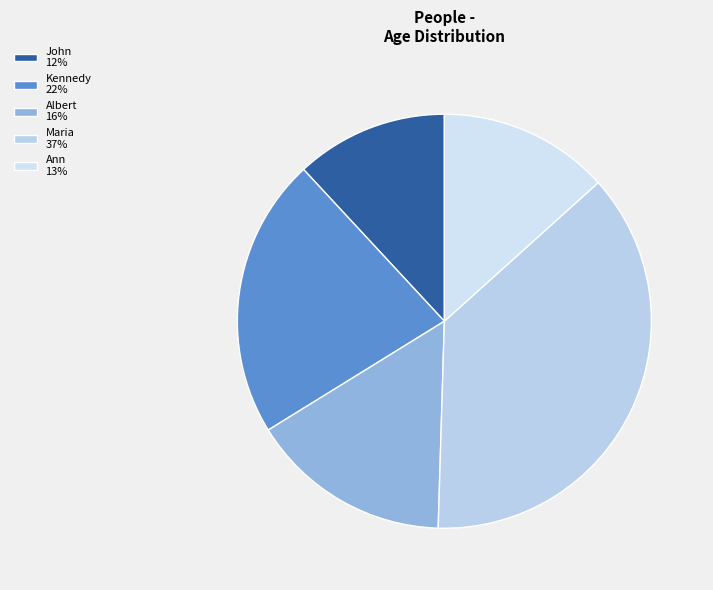

Is there any slice that represents more than half of the pie?

No